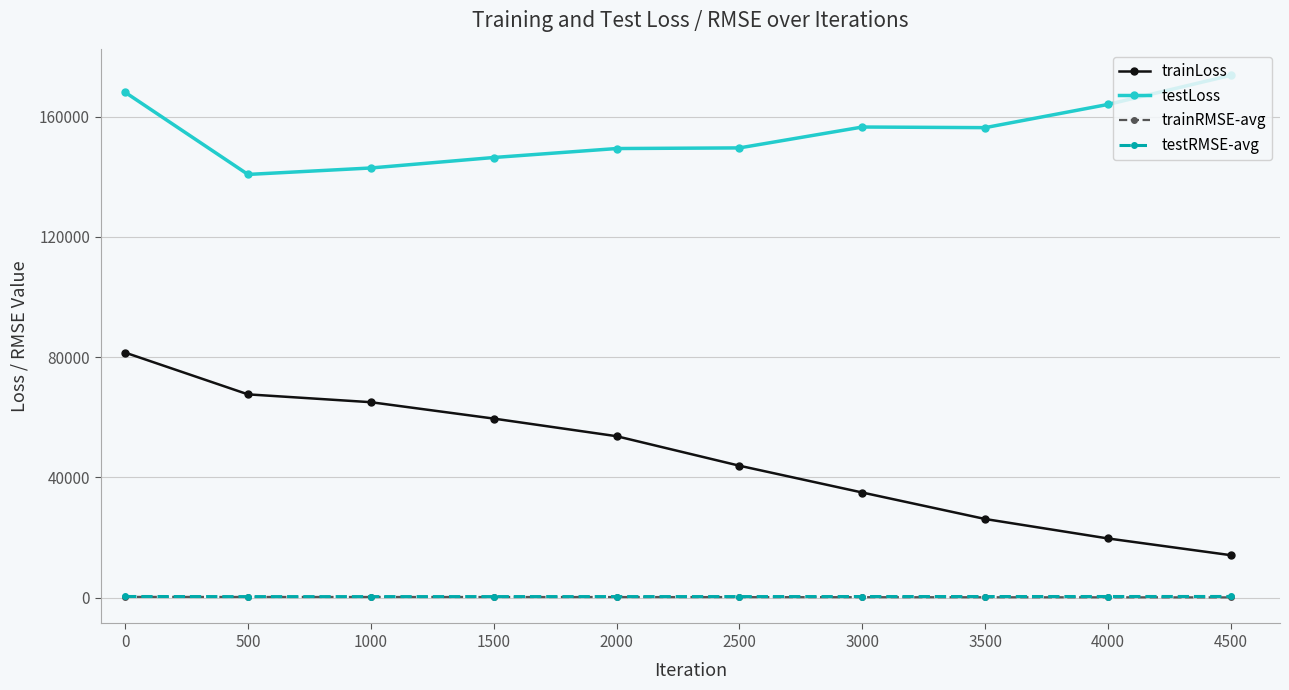

Which series changed the most between 2500 and 3500?

trainLoss